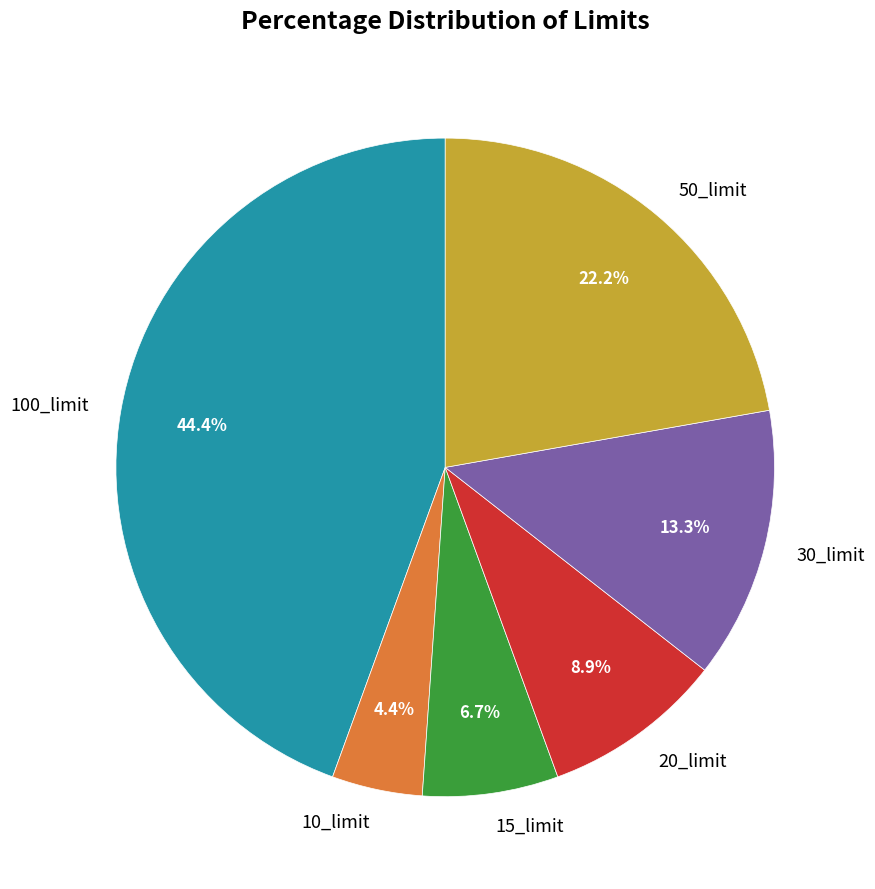

To the nearest percent, what percentage of the pie is 100_limit?

44%